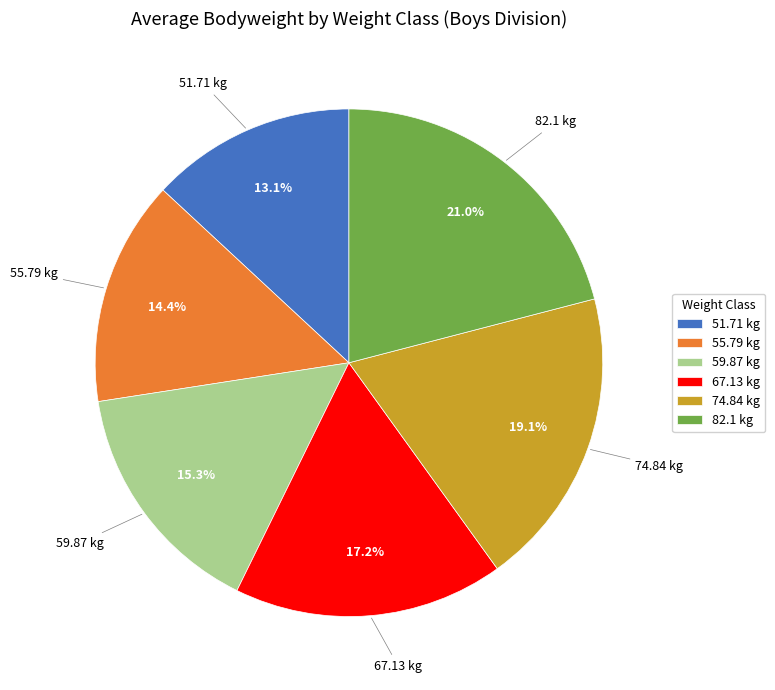

How many segments does this pie chart have?

6